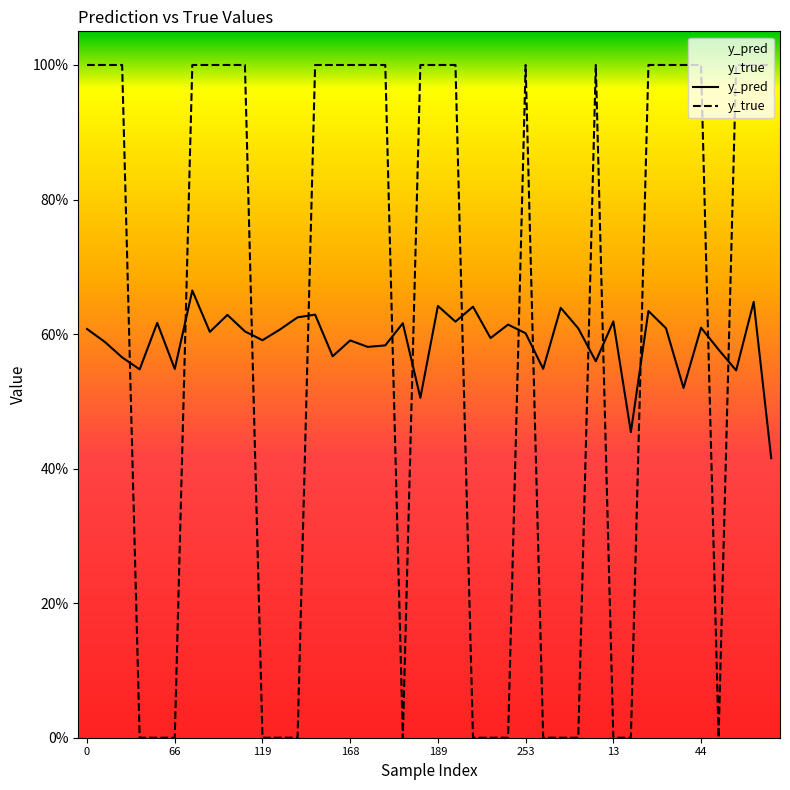

What is the difference between the second highest and second lowest values in the y_true series?

1.0